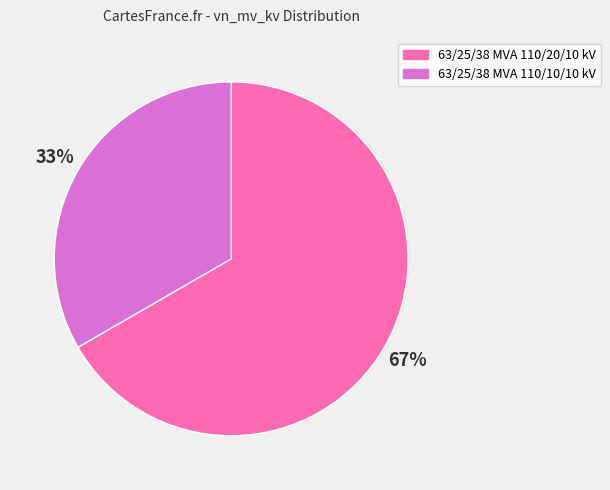

Do 63/25/38 MVA 110/10/10 kV and 63/25/38 MVA 110/20/10 kV together represent more than half of the pie?

Yes